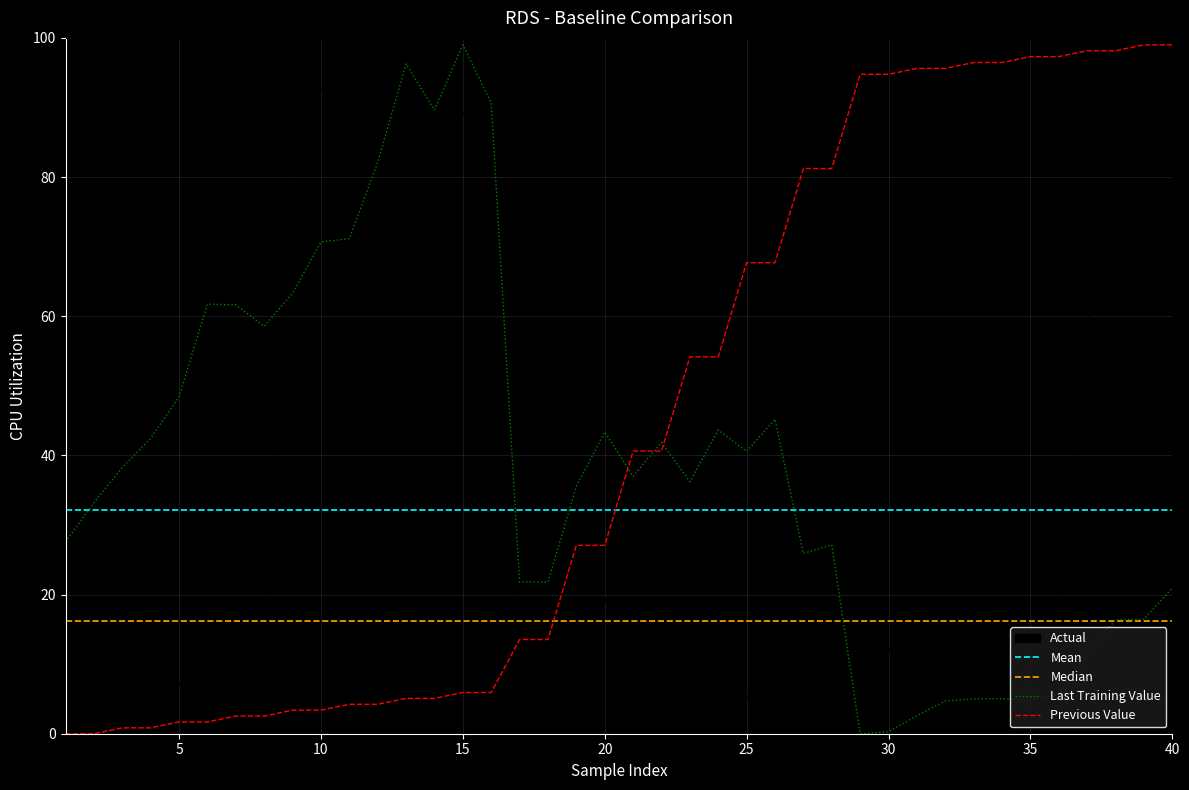

Where do # Steps and Preset first cross each other?

16 and 17